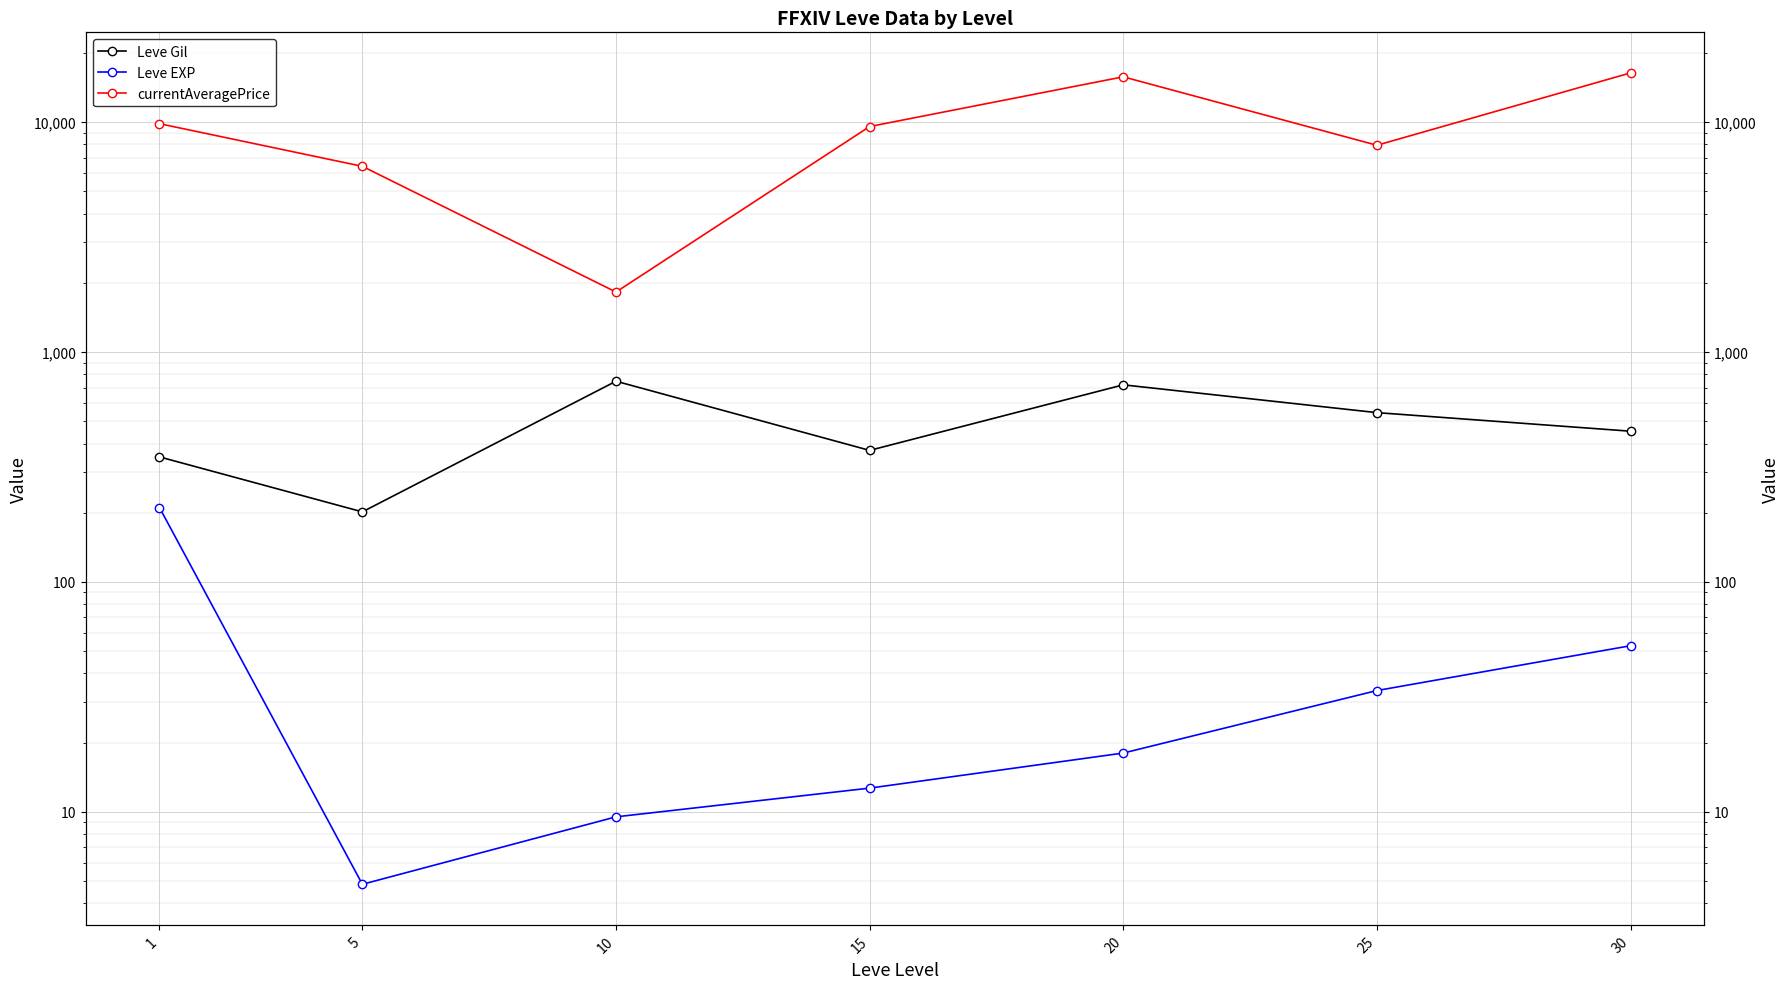

Which series has the largest range (max minus min)?

currentAveragePrice